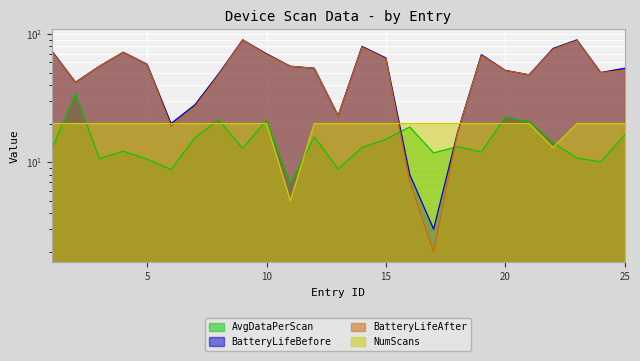

At 25, list the series in order from smallest to largest.

AvgDataPerScan, NumScans, BatteryLifeAfter, BatteryLifeBefore